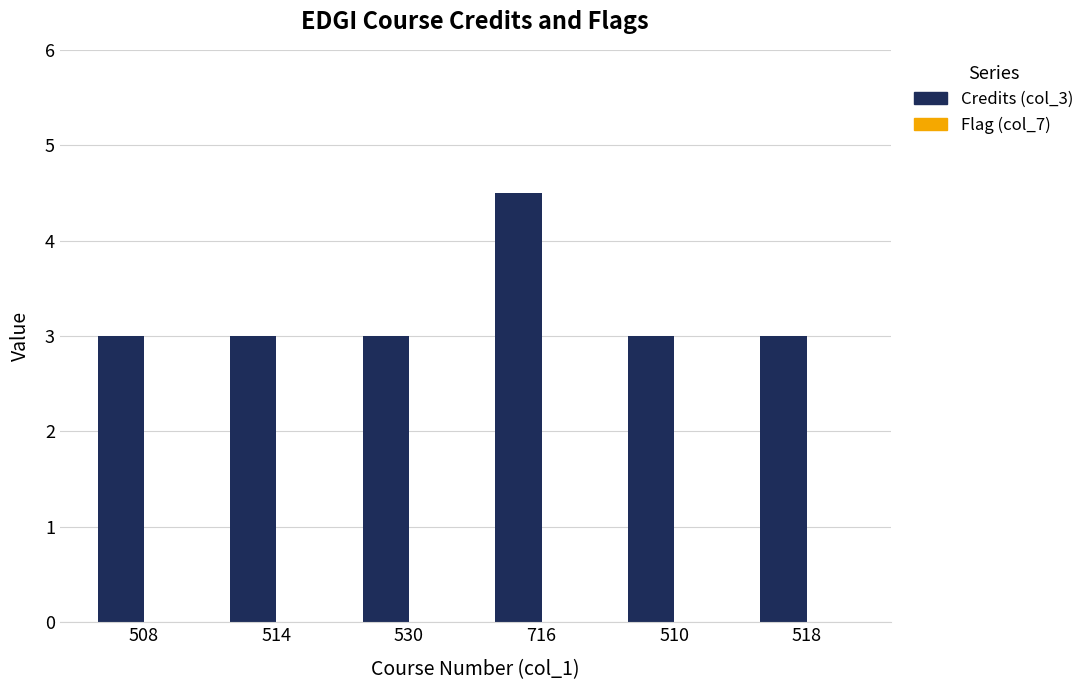

Approximately how many times larger is the value at 510 compared to 716?

0.7